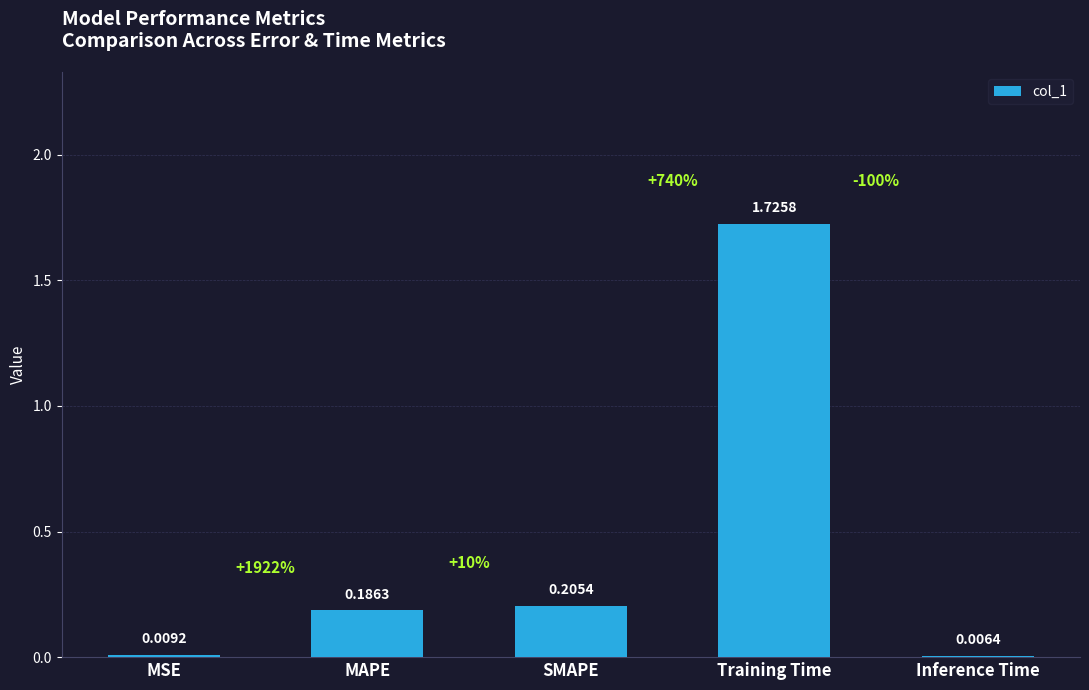

Is it true that the value at Training Time is 0.6?

False